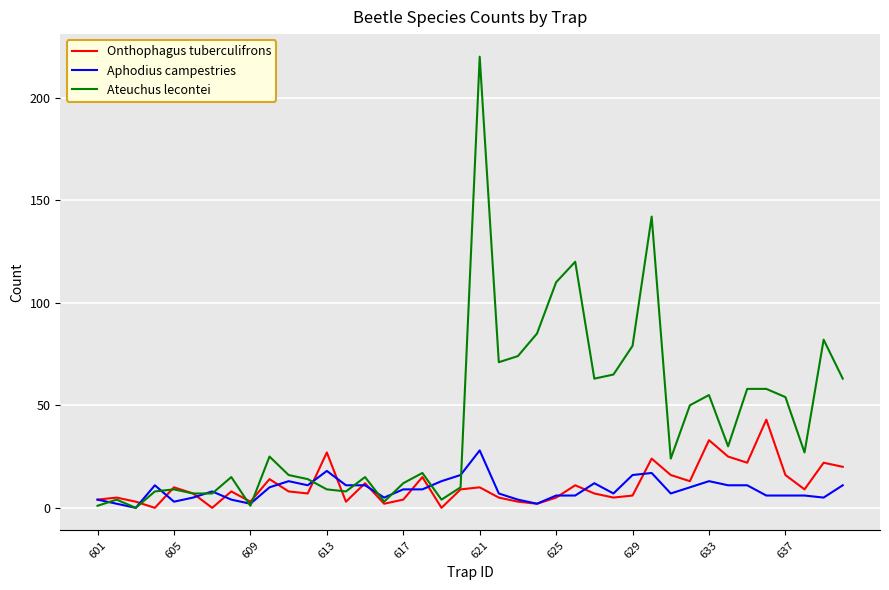

True or false: Onthophagus tuberculifrons and Ateuchus lecontei cross at least once.

True